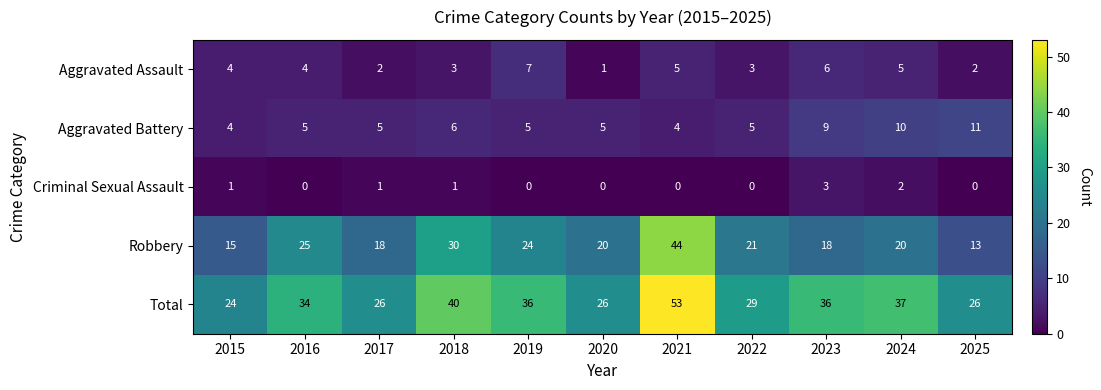

At which label does Criminal Sexual Assault reach its peak?

2023